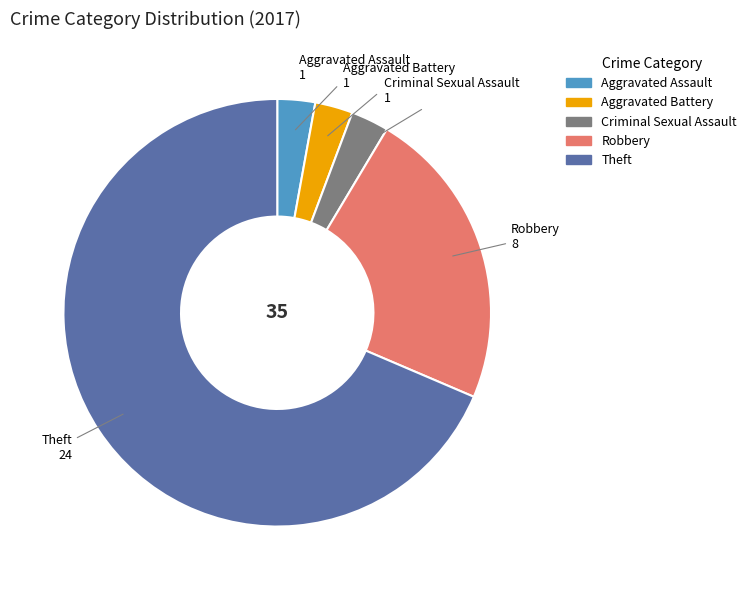

Does Theft represent more than half of the total?

Yes